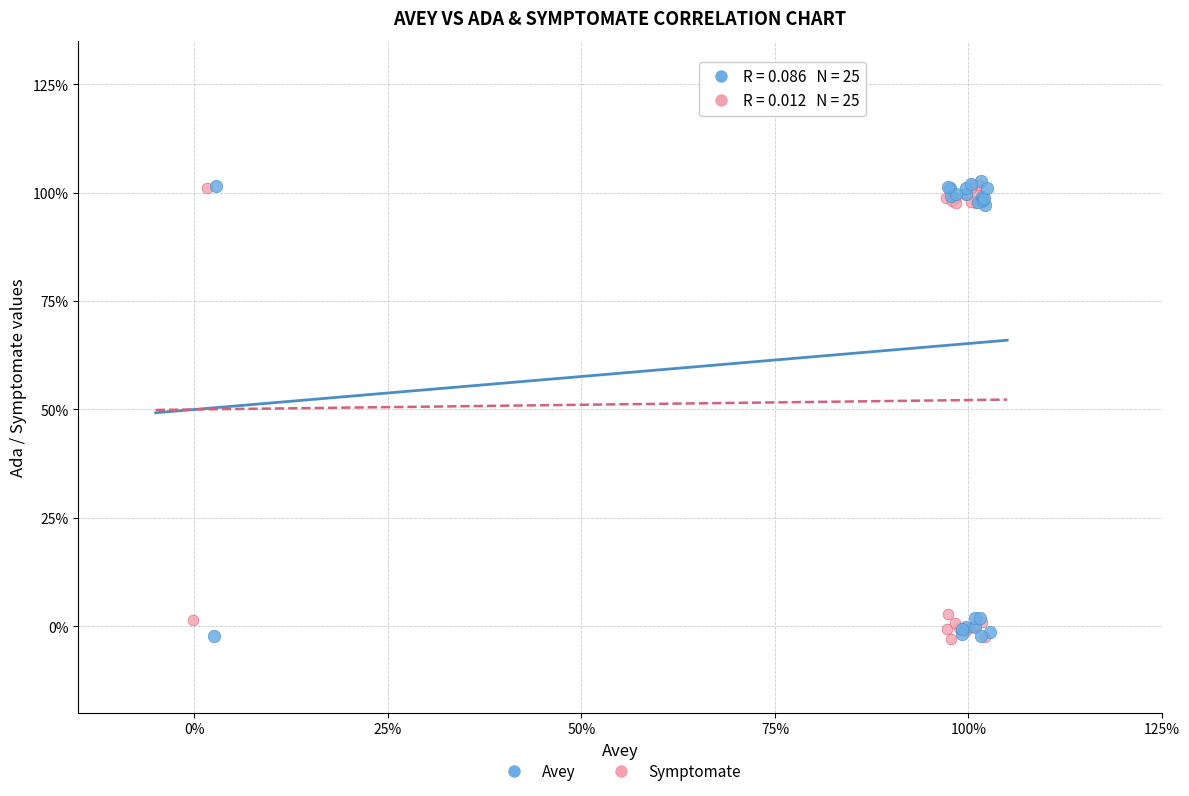

What are all the series names shown in the legend?

Avey, Symptomate